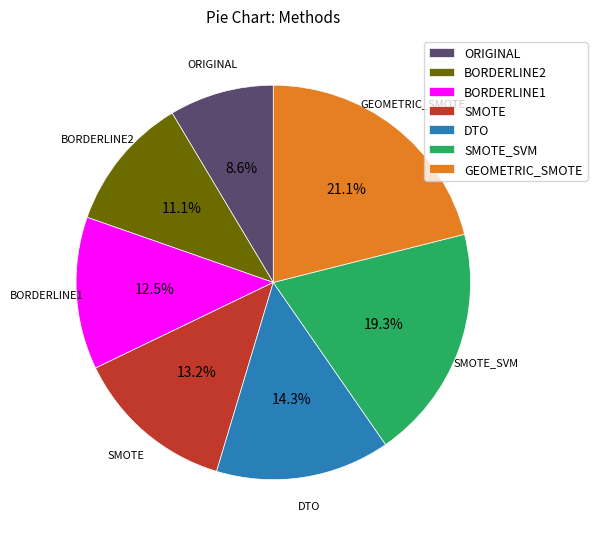

Rank the categories by value from highest to lowest.

GEOMETRIC_SMOTE, SMOTE_SVM, DTO, SMOTE, BORDERLINE1, BORDERLINE2, ORIGINAL